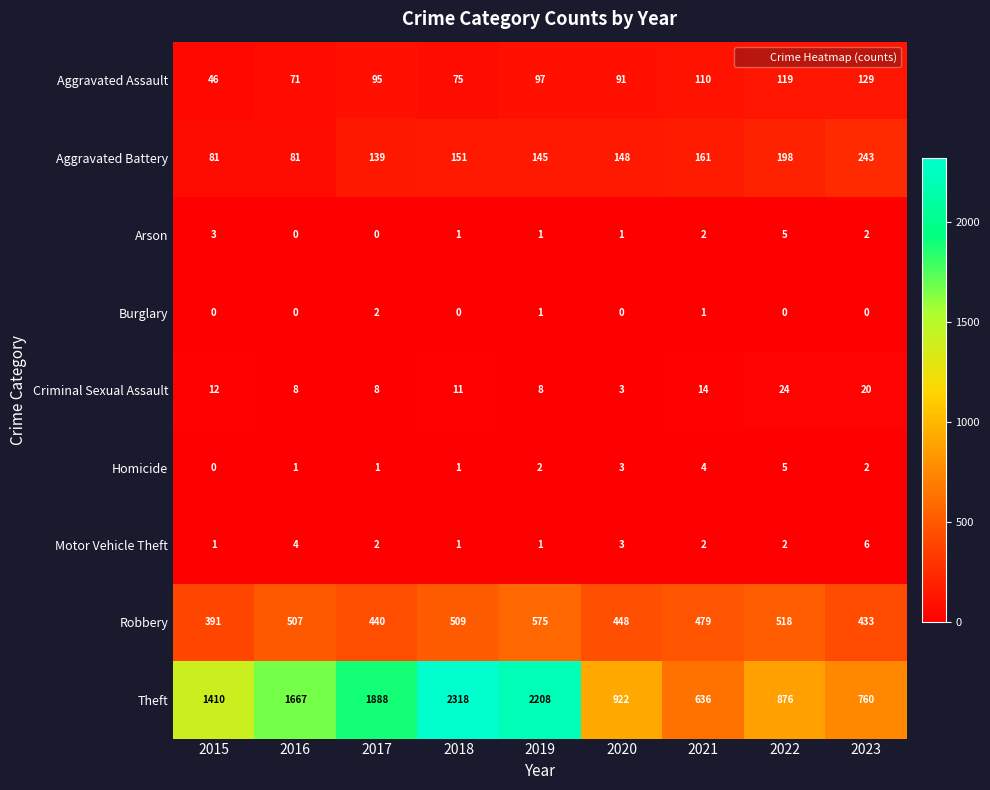

List the labels in order of Aggravated Assault value, largest first.

2023, 2022, 2021, 2019, 2017, 2020, 2018, 2016, 2015